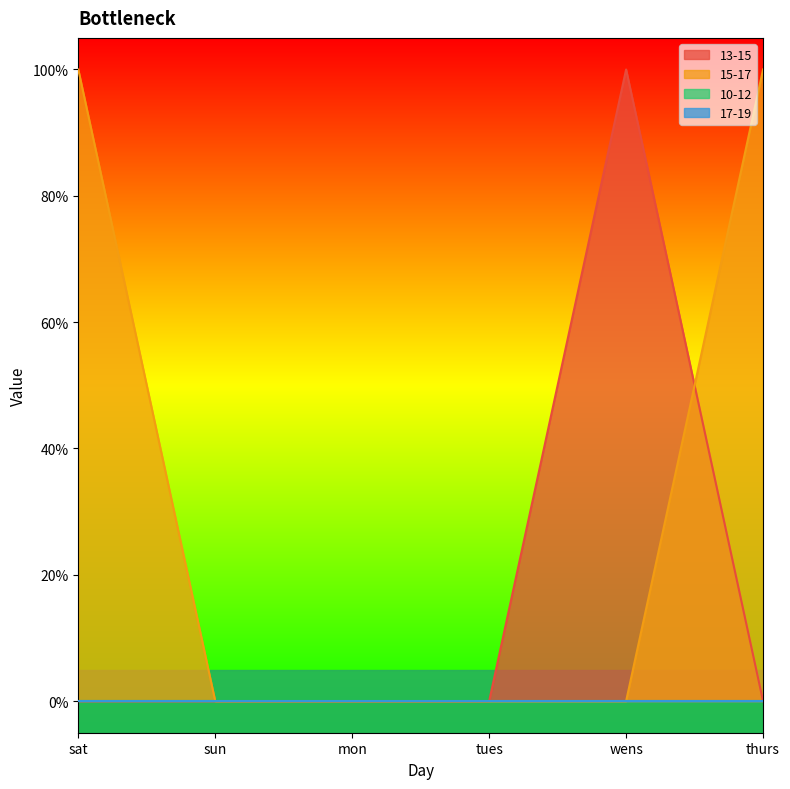

Rank the categories by 13-15 value from highest to lowest.

wens, sat, sun, mon, tues, thurs